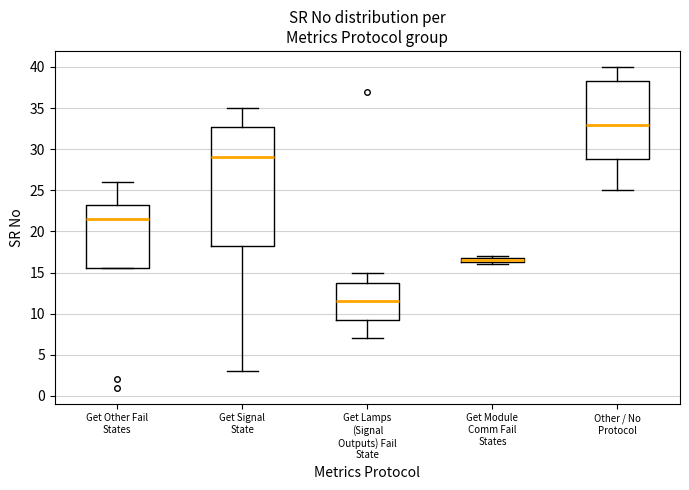

Which box's median line is the highest?

Other / No Protocol